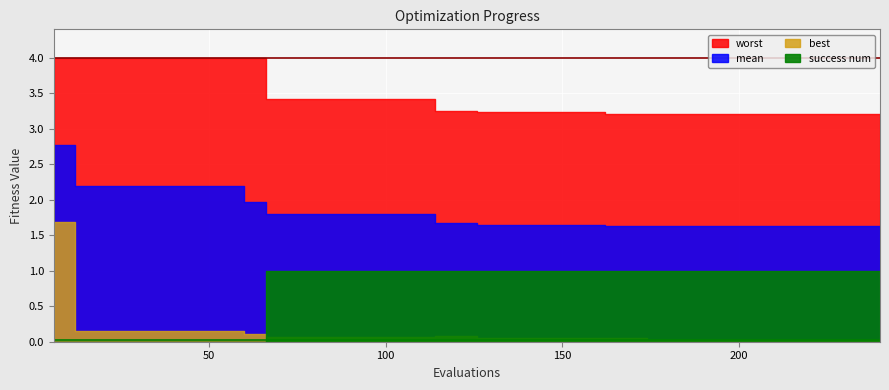

What is the total value across all series at 90?

6.3